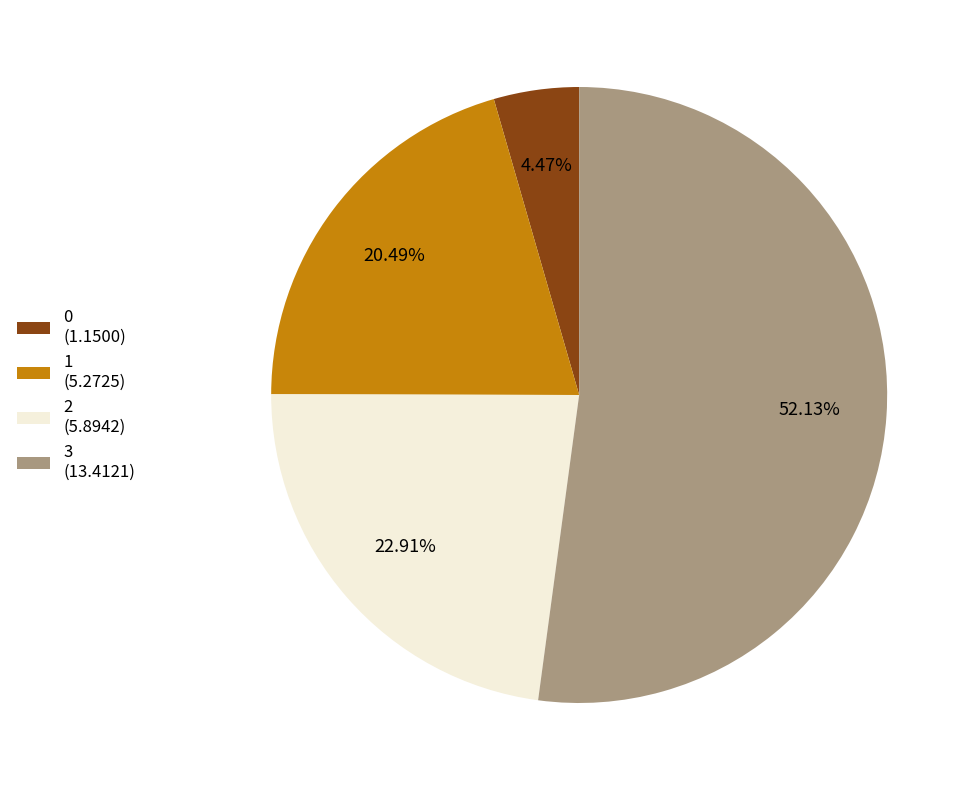

Is there any slice that represents more than half of the pie?

Yes